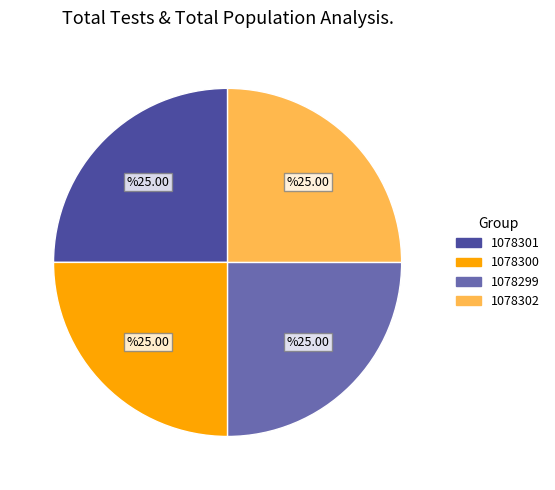

What is the ratio of the value at 1078299 to the value at 1078302?

1.0